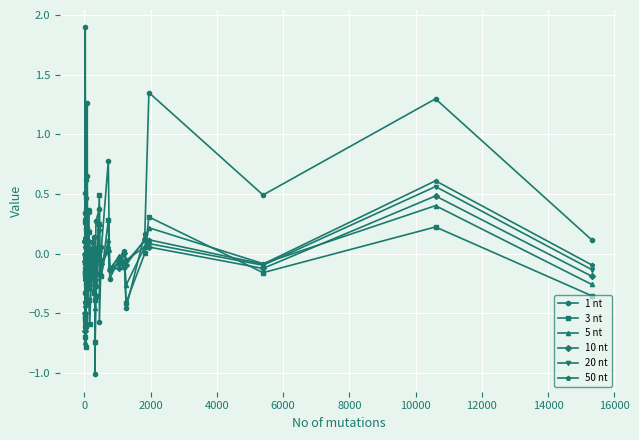

True or false: 10 nt and 20 nt cross at least once.

True